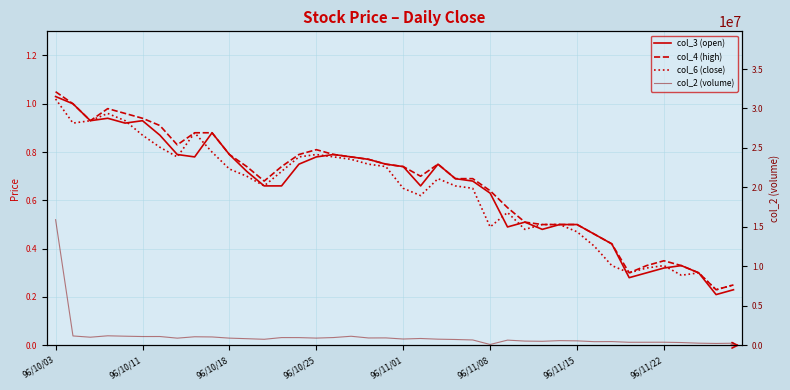

What is the sum of the col_3 (open) values at 21 and 96/10/18?

1.6